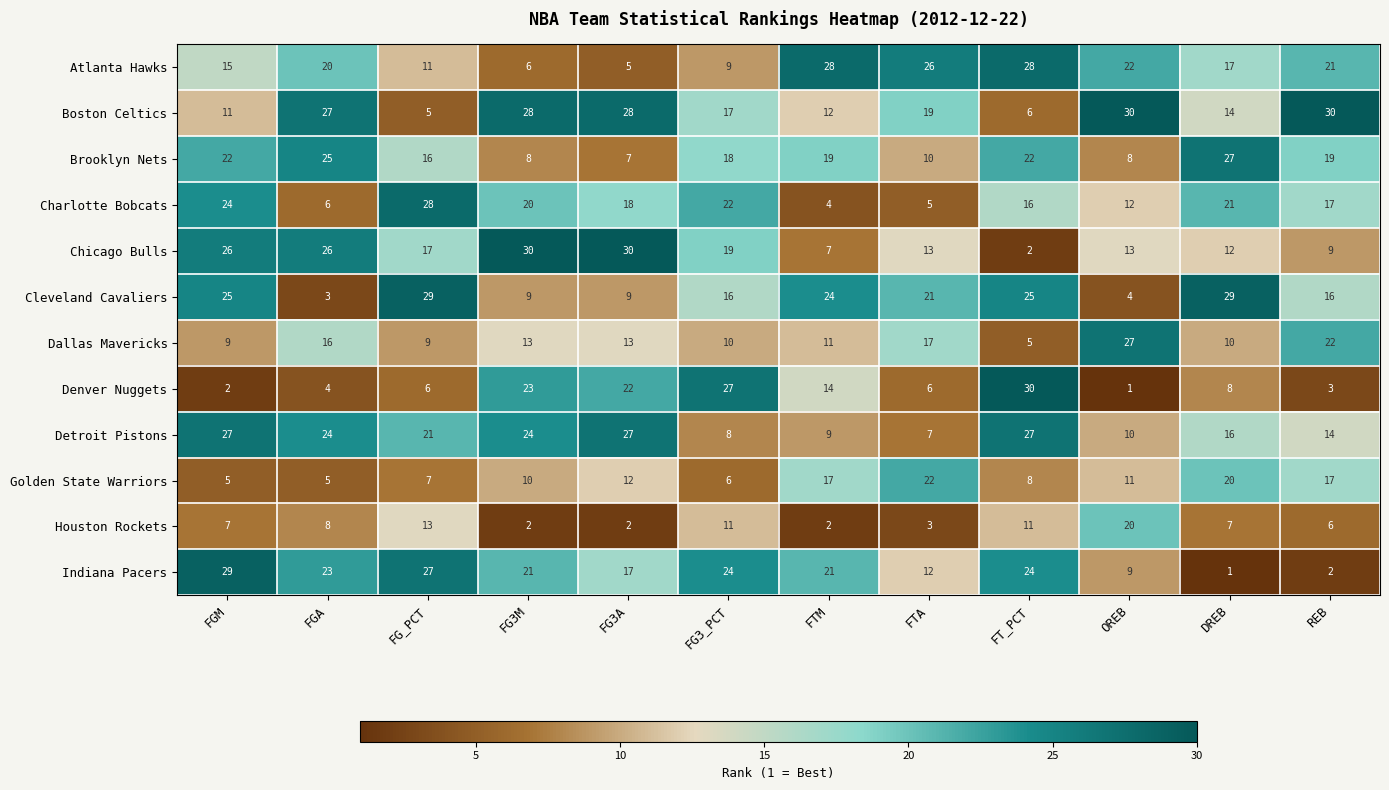

True or false: Dallas Mavericks has a value of 7 at FTM.

False